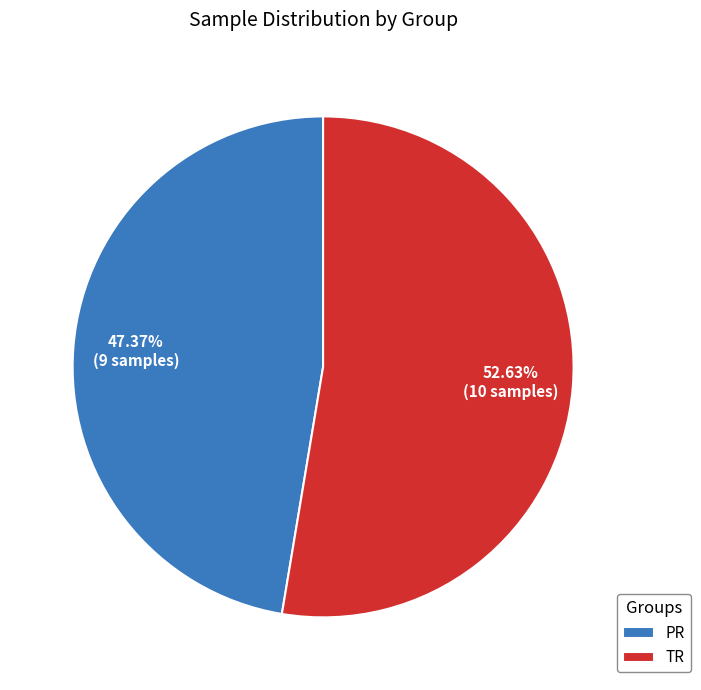

What portion of the pie excludes TR?

47.4%